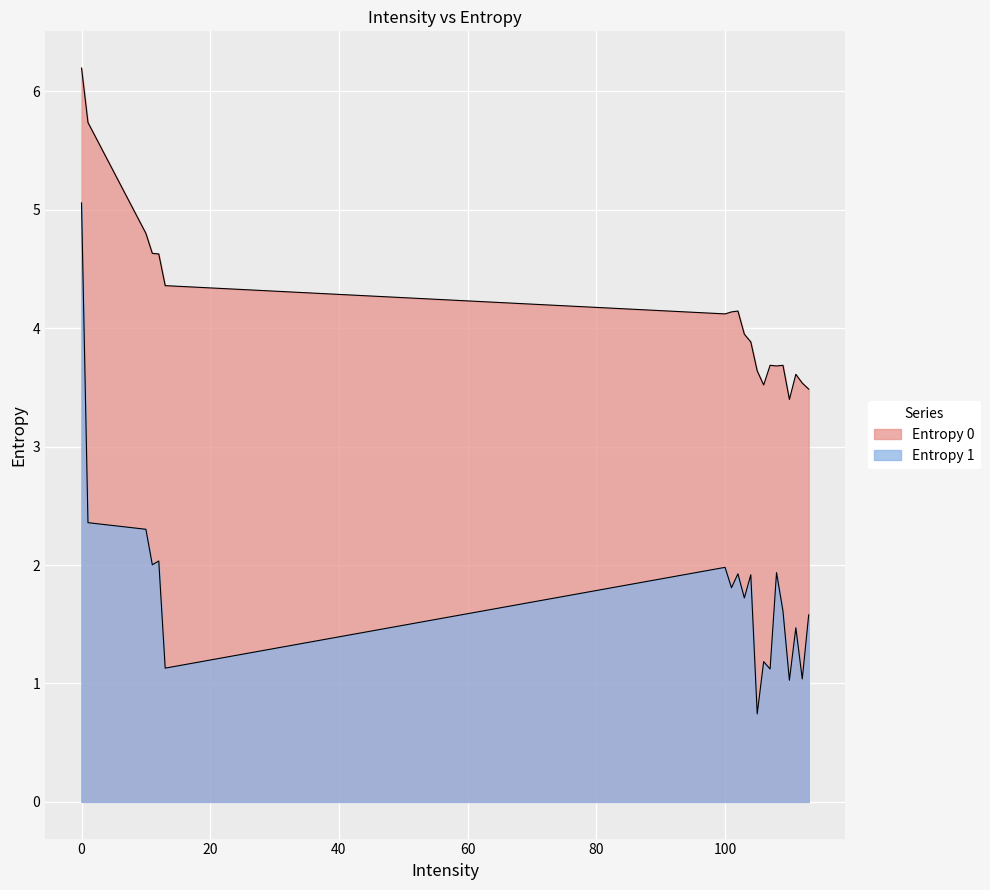

List the series in order of their overall mean, lowest first.

Entropy 1, Entropy 0